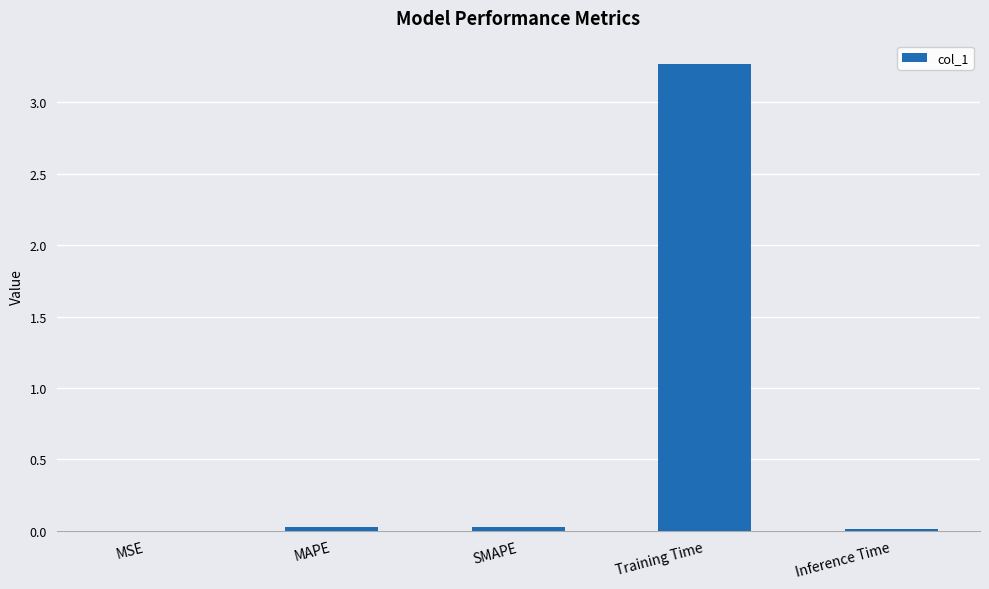

What is the greatest value displayed?

3.3